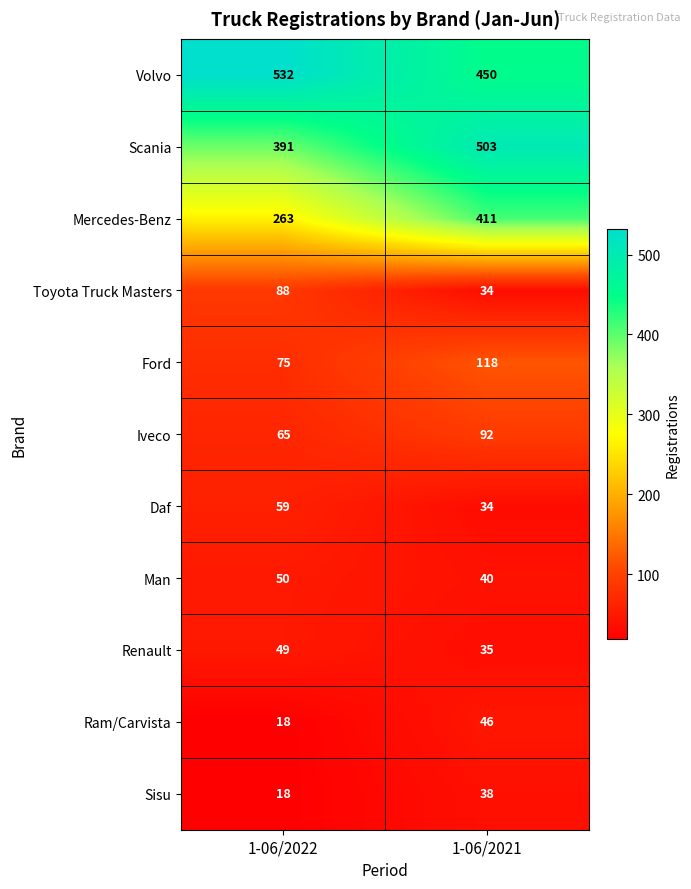

What is the difference between the maximum and minimum values in the Volvo series?

82